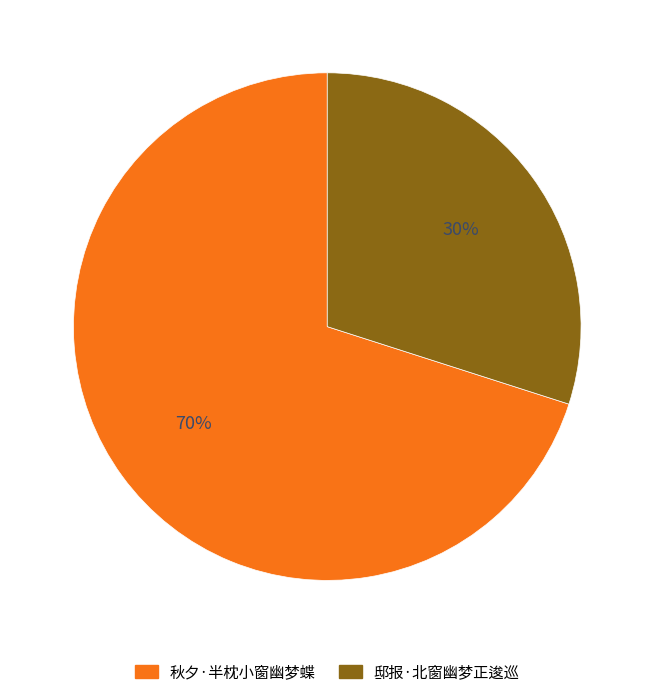

Which category has the smallest portion of the pie?

邸报·北窗幽梦正逡巡